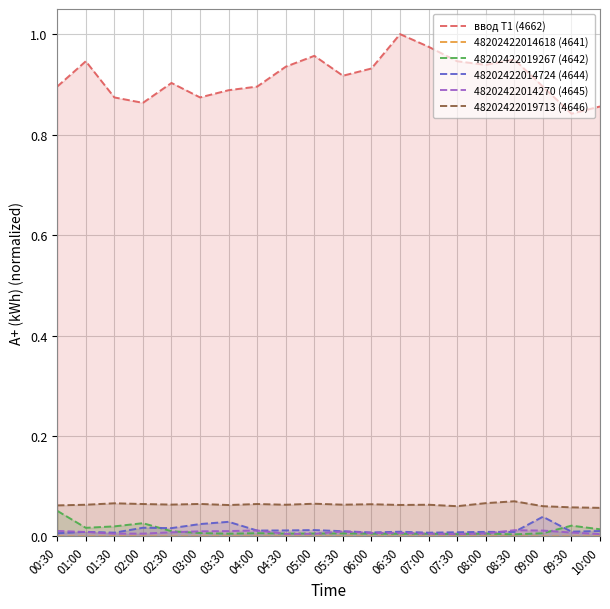

What are all the series names shown in the legend?

ввод Т1 (4662), 48202422014618 (4641), 48202422019267 (4642), 48202422014724 (4644), 48202422014270 (4645), 48202422019713 (4646)